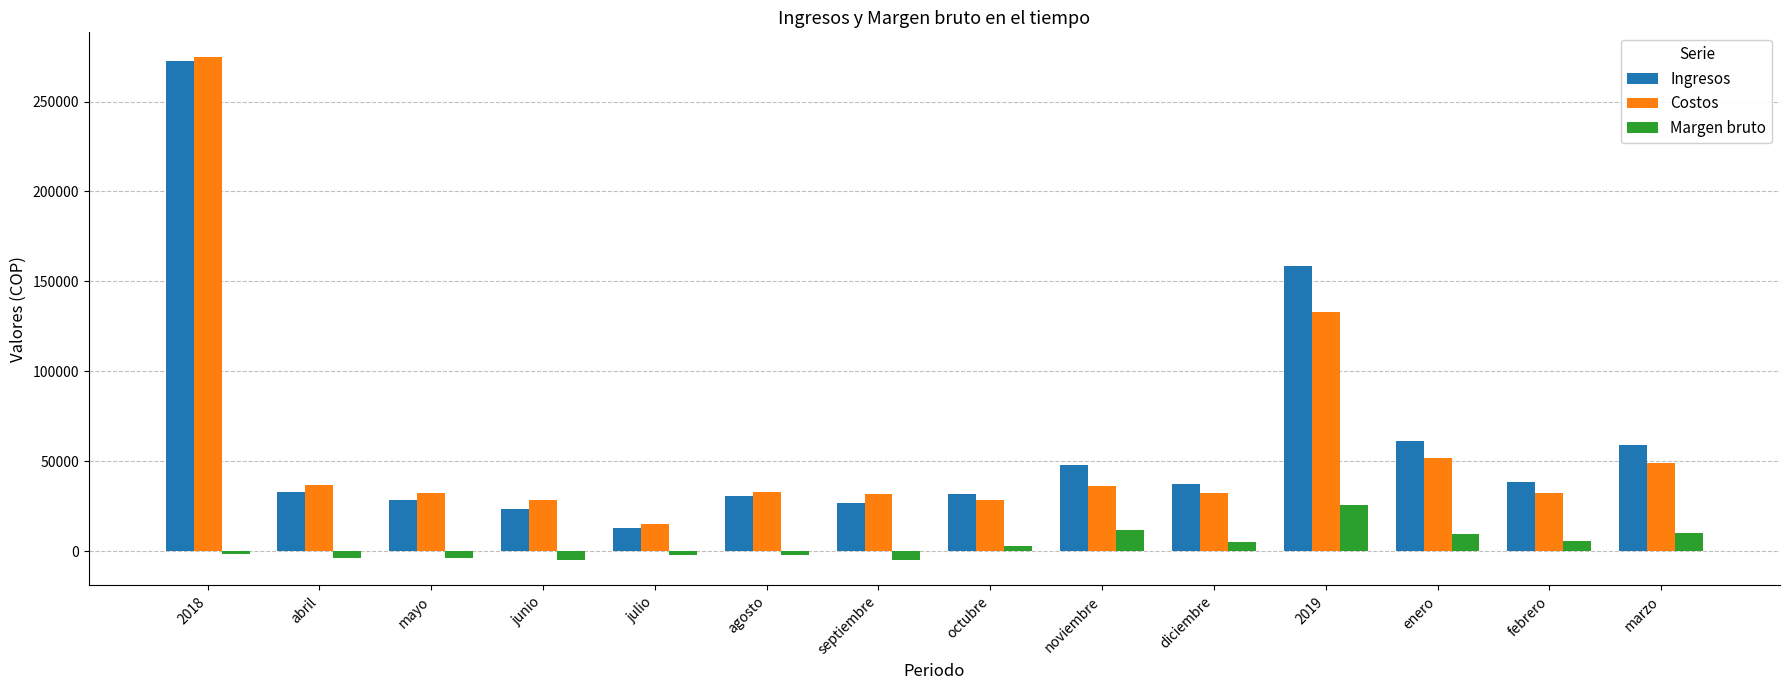

How many bars are there in total?

42